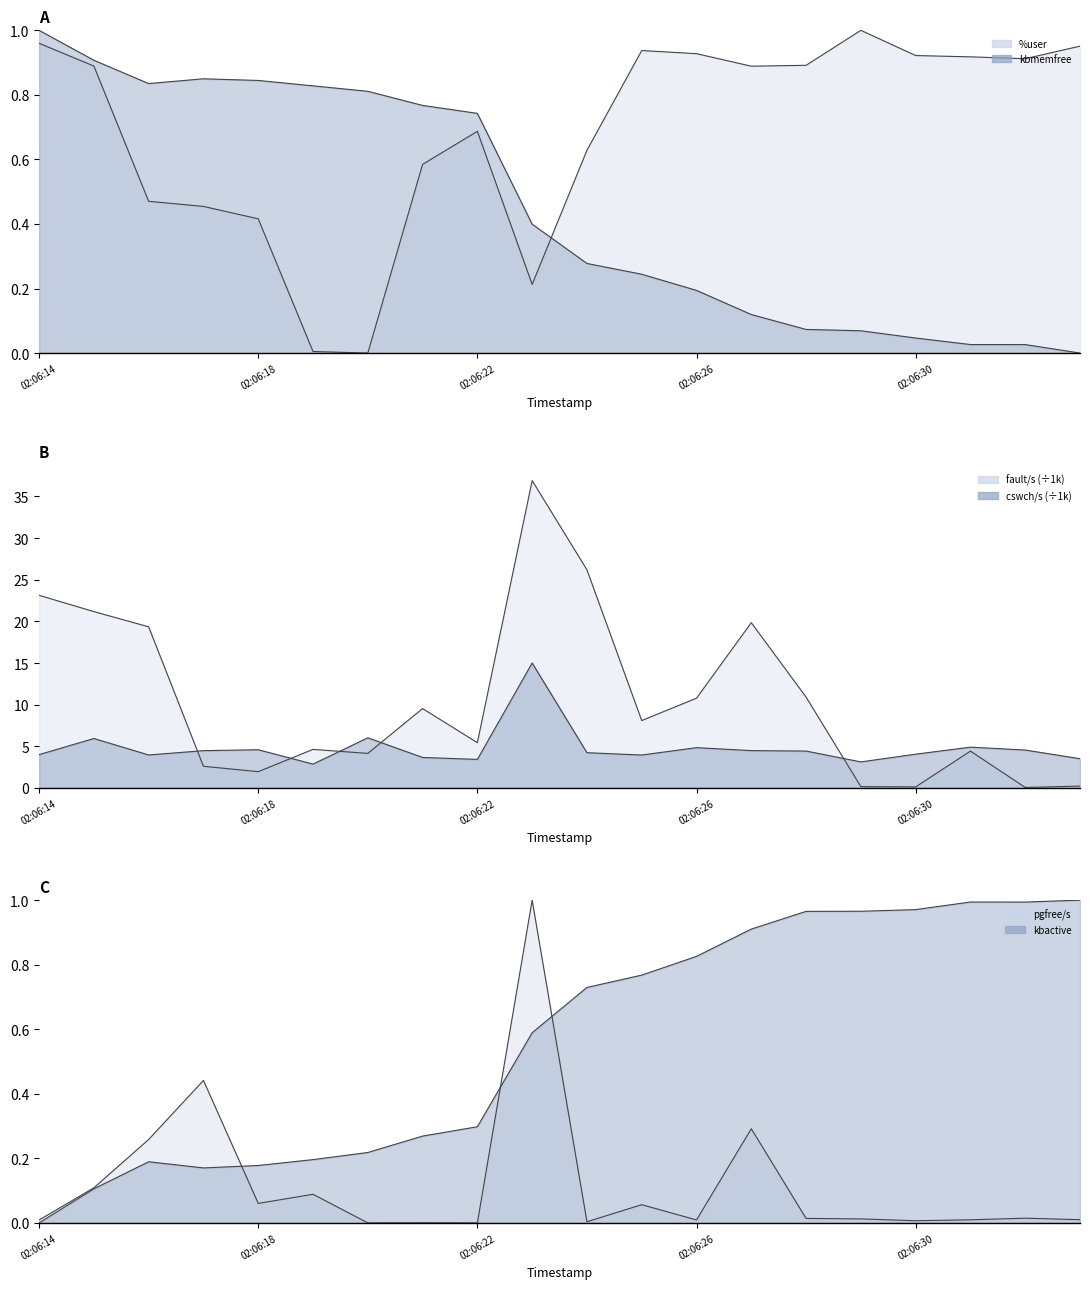

What is the highest value of the %user line series?

1.0